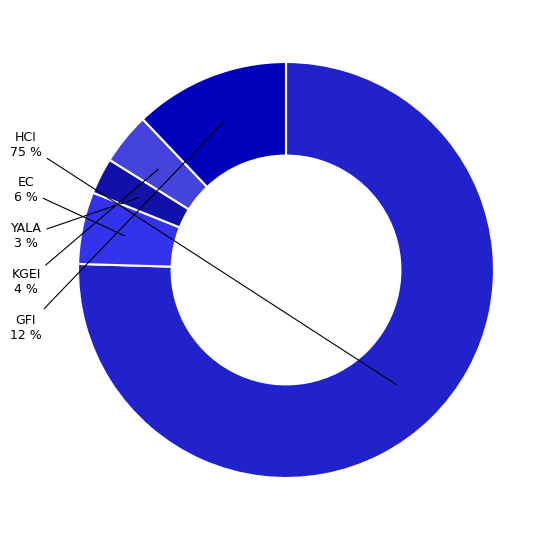

Which slice is the largest?

HCI